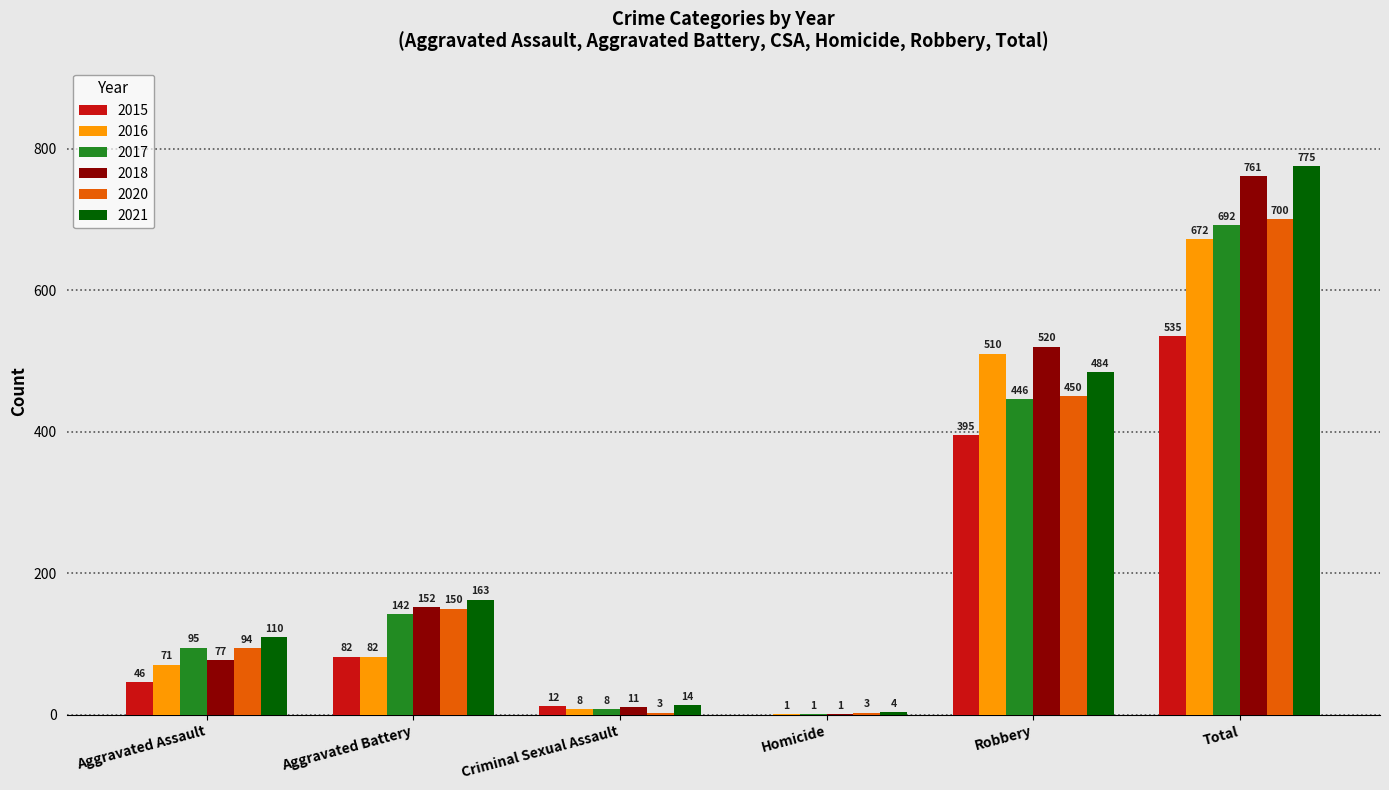

At which label is 2016 closest to 336?

Robbery